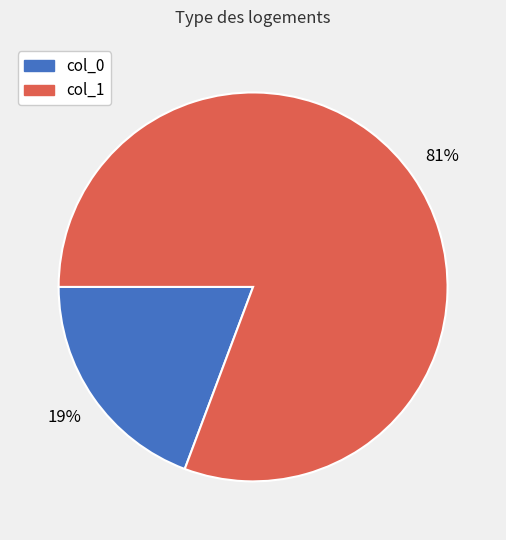

True or false: col_1 accounts for 95% of the total.

False